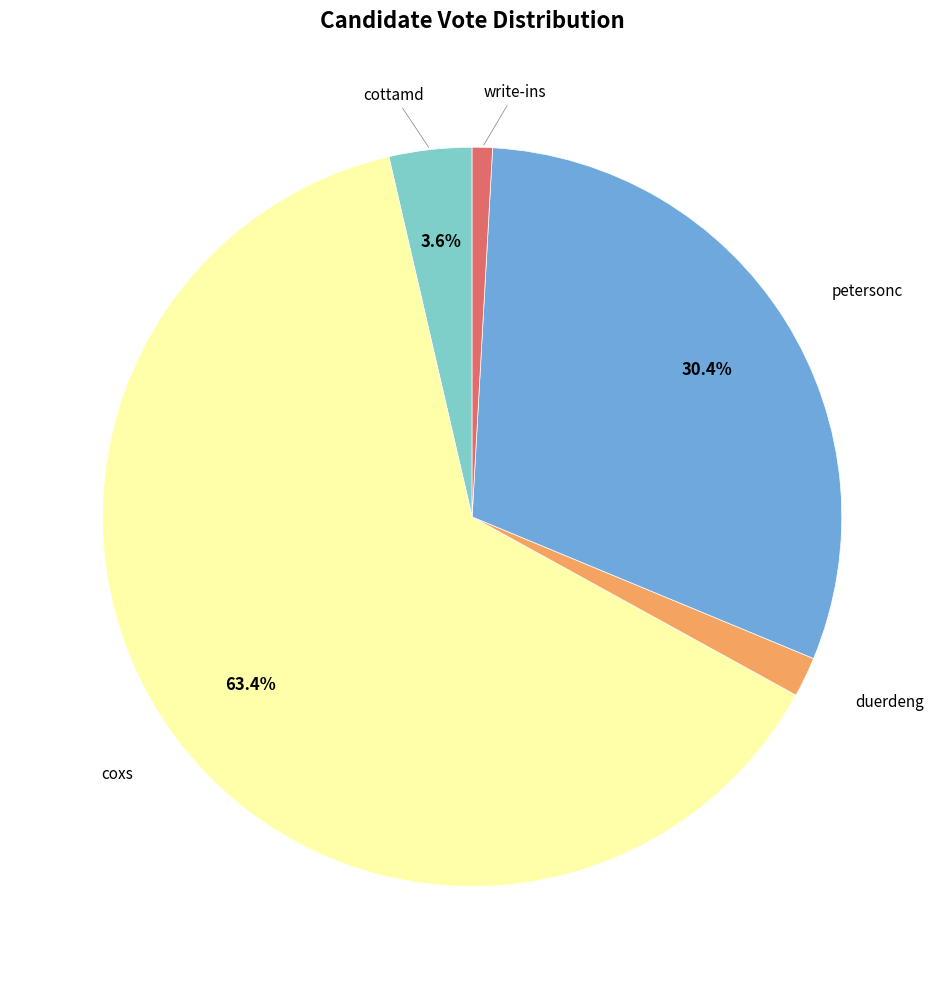

Count the number of slices in the pie.

5